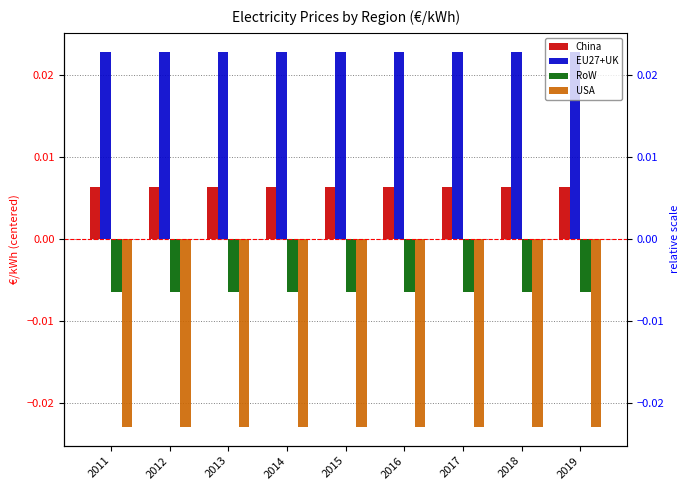

Rank the series at 2017 from highest to lowest value.

EU27+UK, China, RoW, USA